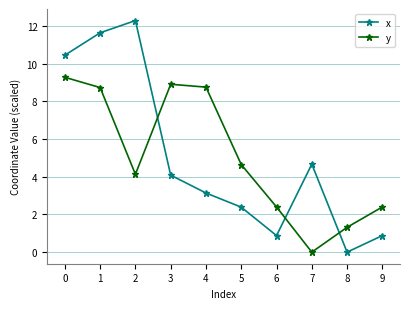

What is the spread (max minus min) of values at 4?

5.6